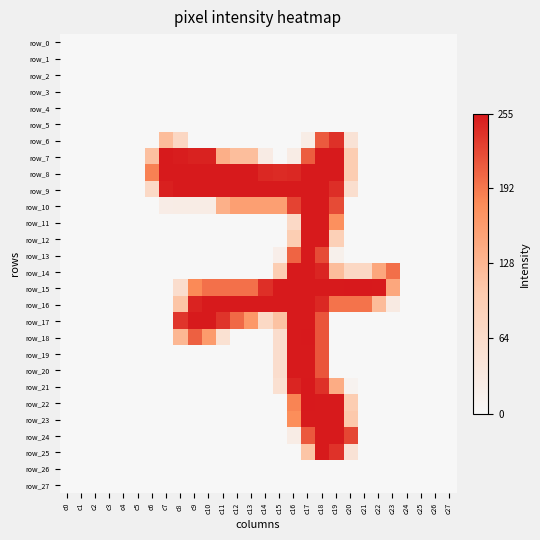

Rank the series by their maximum value, from lowest to highest.

row_0, row_1, row_2, row_3, row_4, row_5, row_26, row_27, row_6, row_7, row_8, row_9, row_10, row_11, row_12, row_13, row_14, row_16, row_17, row_19, row_20, row_23, row_24, row_25, row_15, row_18, row_21, row_22